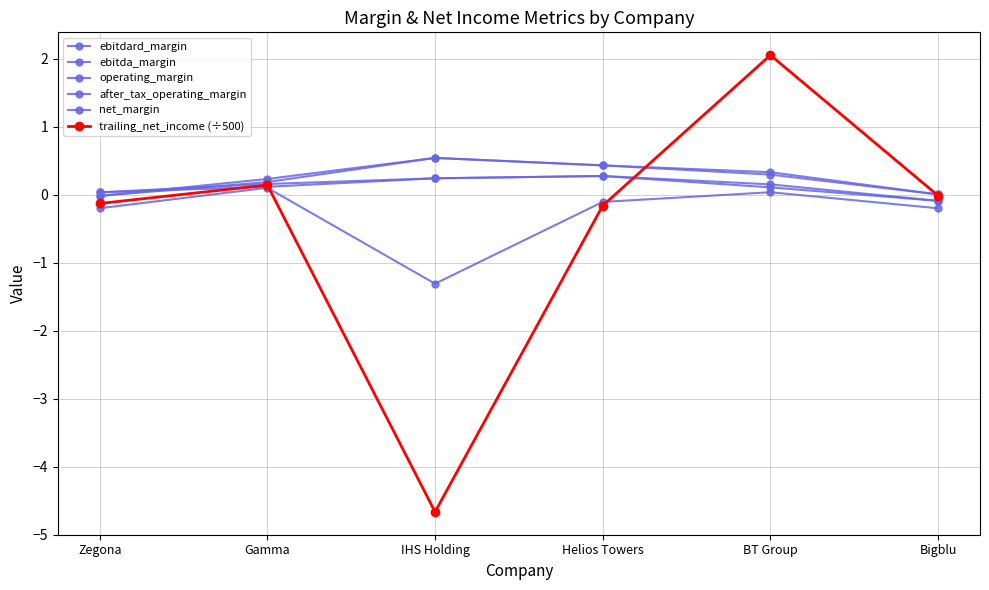

What is the average value of the operating_margin series?

0.1